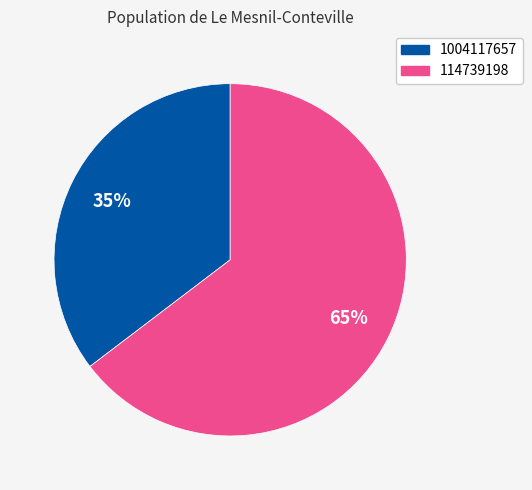

Combined, do 1004117657 and 114739198 account for over 50%?

Yes